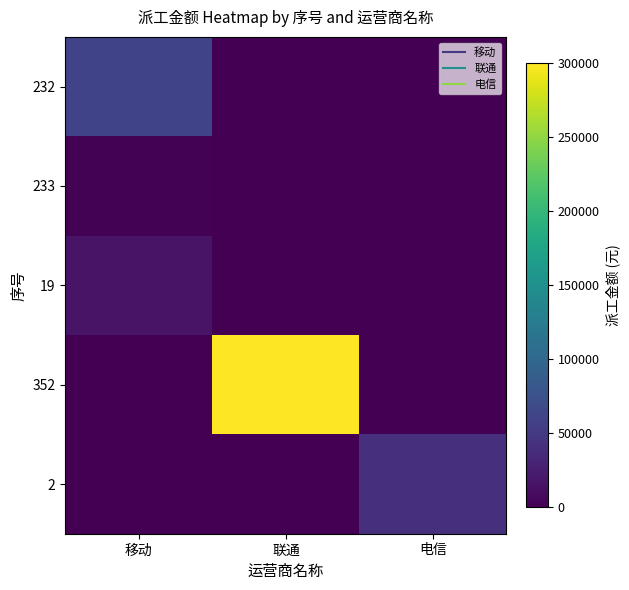

At how many categories does at least one series exceed 193802?

1